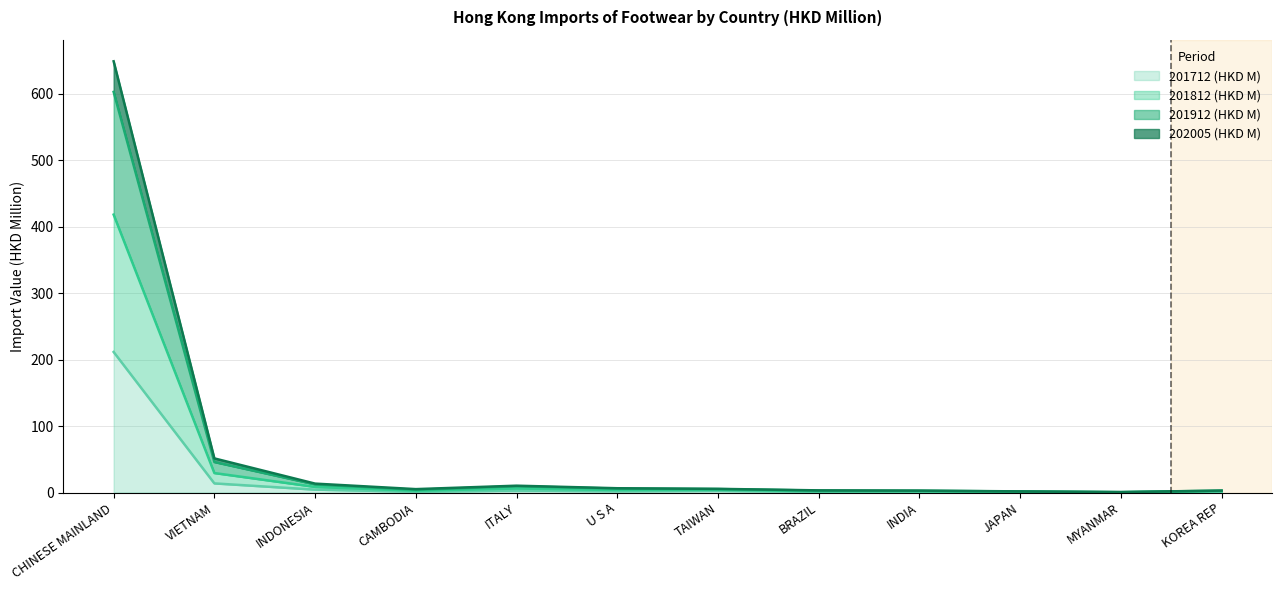

True or false: 201712 (HKD M) and 201912 (HKD M) cross at least once.

False